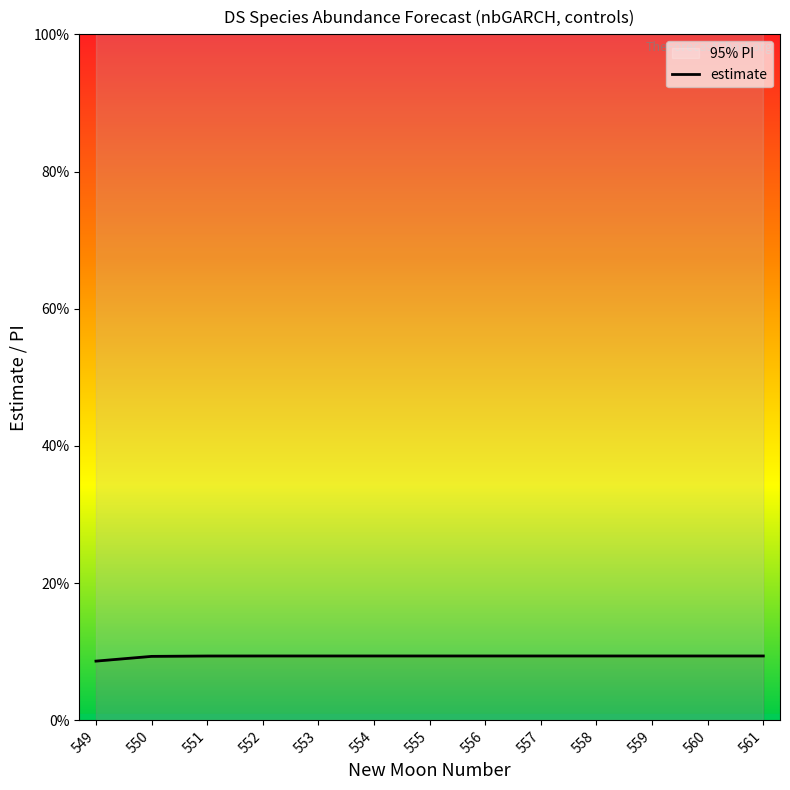

Rank the categories by value from lowest to highest.

549, 550, 551, 552, 561, 558, 560, 553, 559, 554, 555, 557, 556